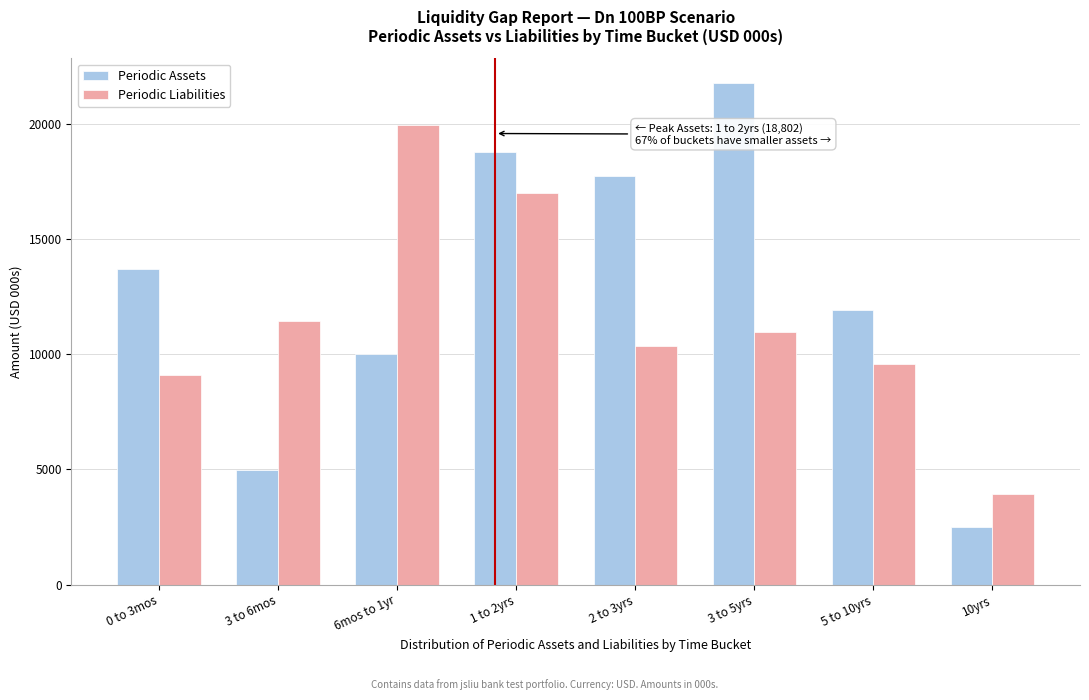

Reading right to left, list all the values displayed in this chart.

Periodic Assets: 2519.2	11947.8	21770.3	17767.4	18802.3	10026.2	4975.2	13717.1
Periodic Liabilities: 3917.7	9587.7	10953.5	10379.8	16999.0	19948.3	11461.6	9123.4